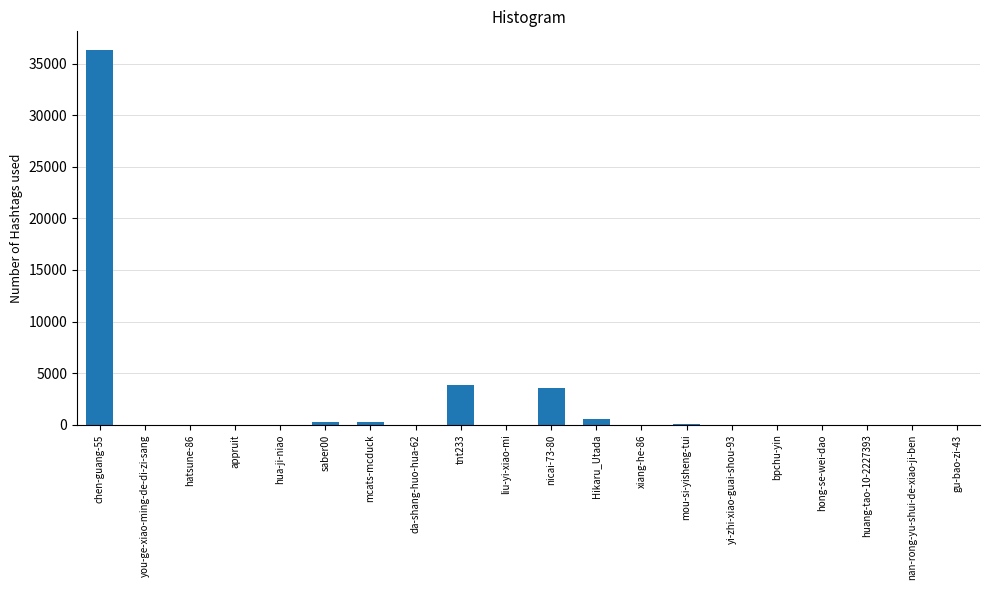

Approximately how many times larger is the value at bpchu-yin compared to da-shang-huo-hua-62?

1.0